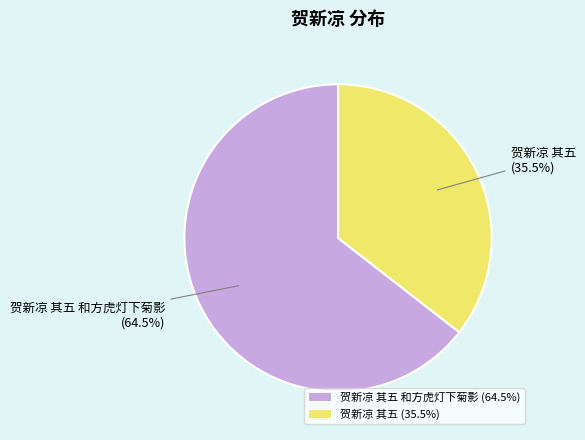

What is the smallest slice in the pie chart?

贺新凉 其五 (35.5%)